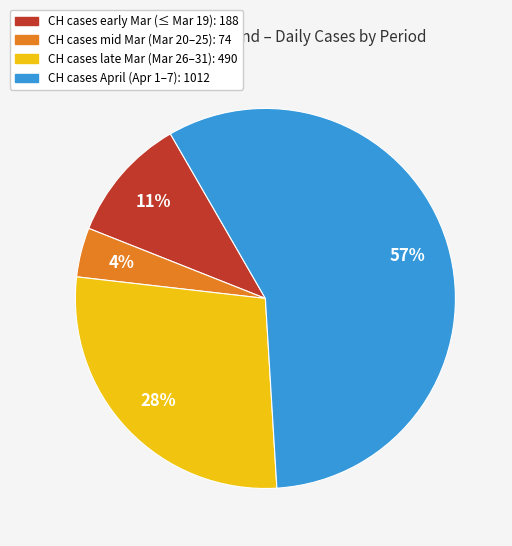

How many segments does this pie chart have?

4